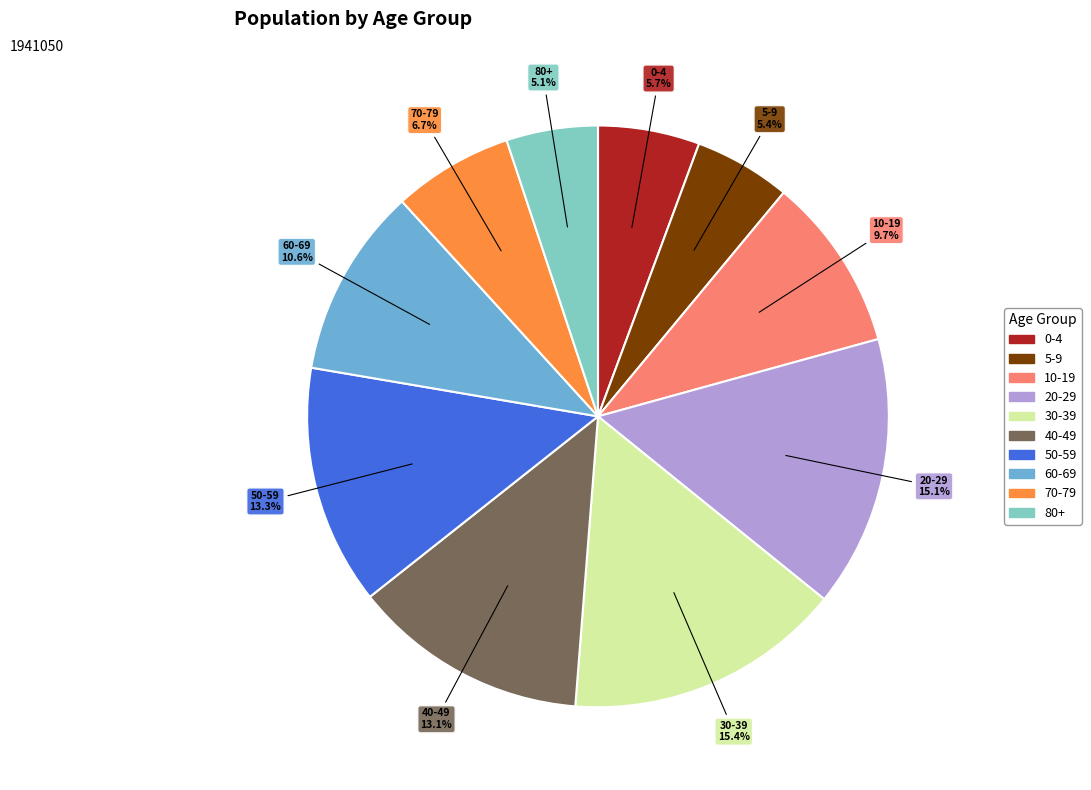

To the nearest percent, what is the average slice percentage?

10%